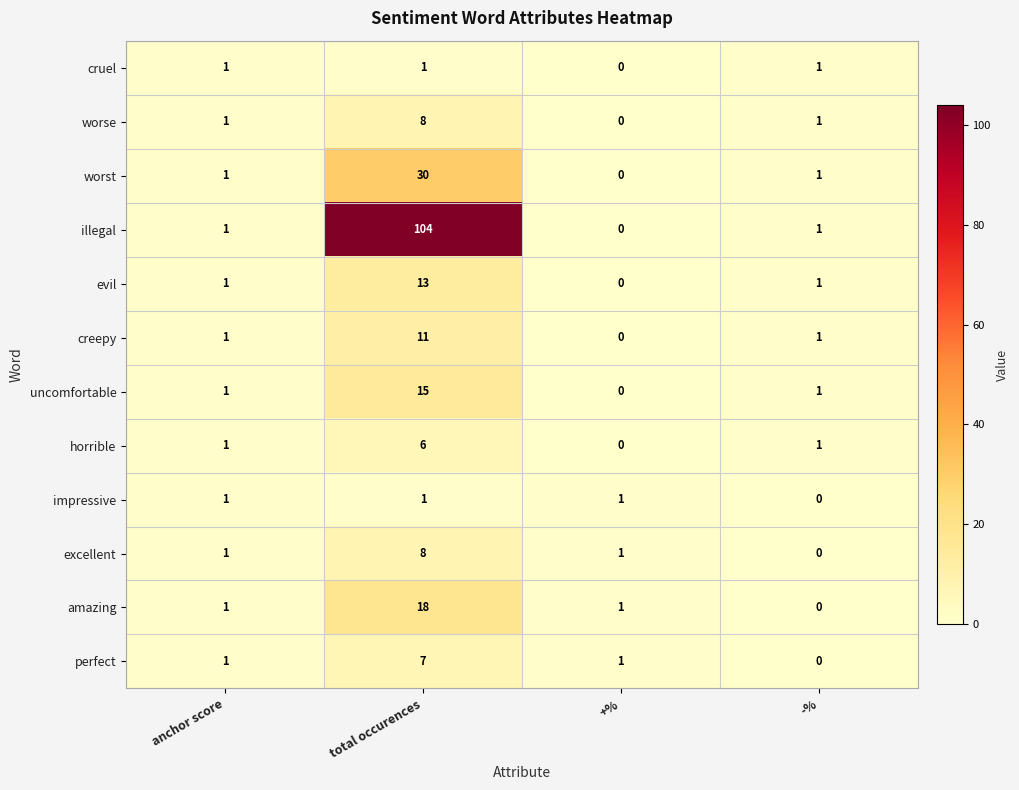

What is the greatest value displayed?

104